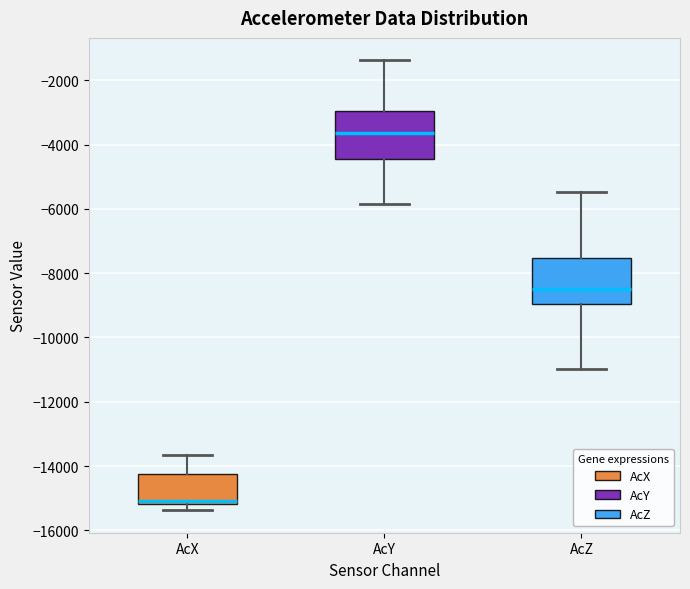

Where is the upper edge of the box for AcY on the y-axis? The values are not printed on the chart, so give them approximately, as read against the axis.

-3000